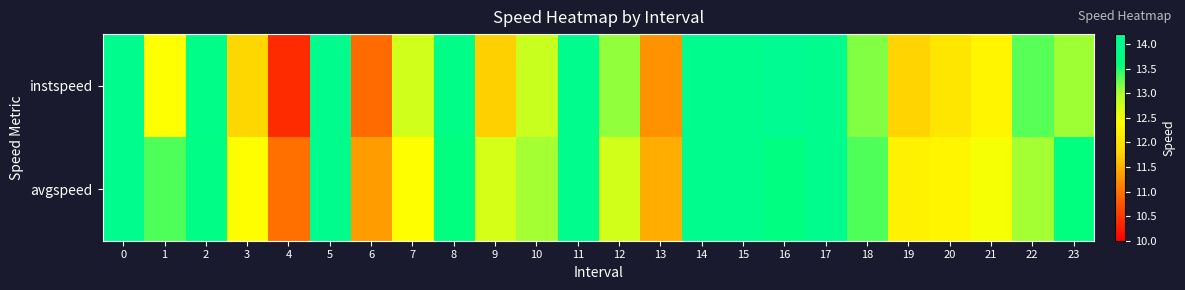

What is the minimum value shown in the chart?

10.4